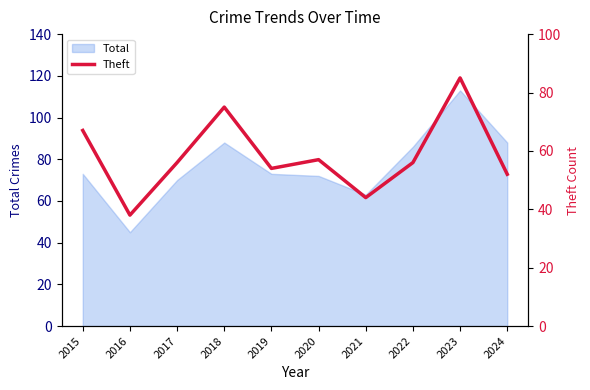

True or false: the data shows 44 at 2021.

True